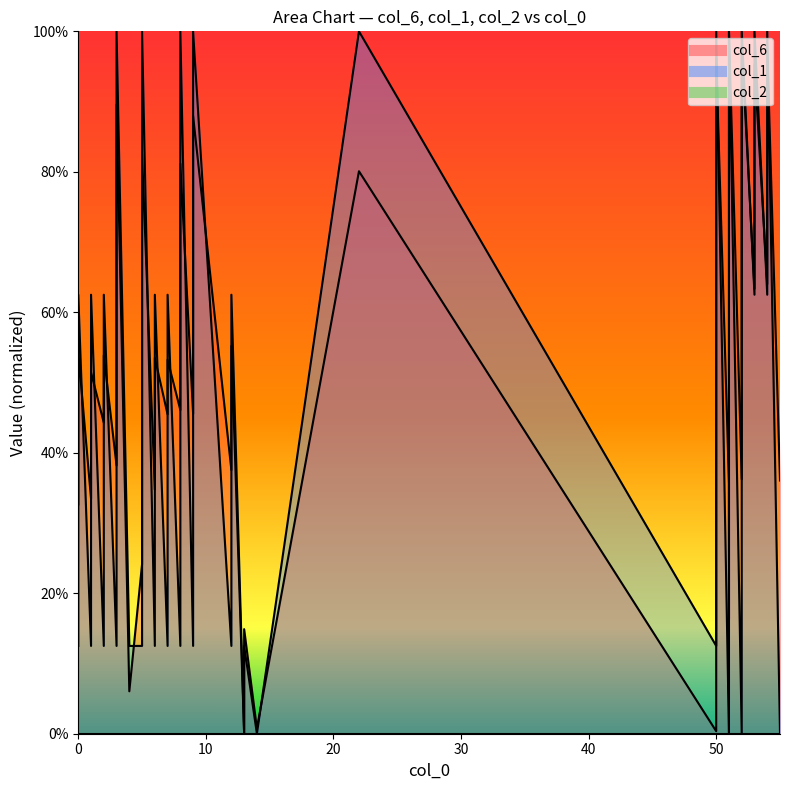

Between which two adjacent categories do col_1 and col_6 first intersect?

0 and 0